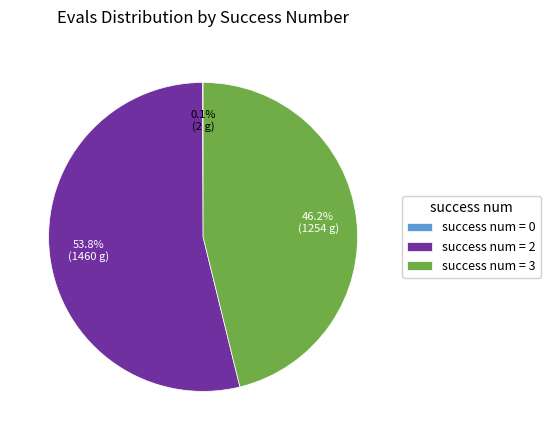

Is there a majority slice in this chart?

Yes